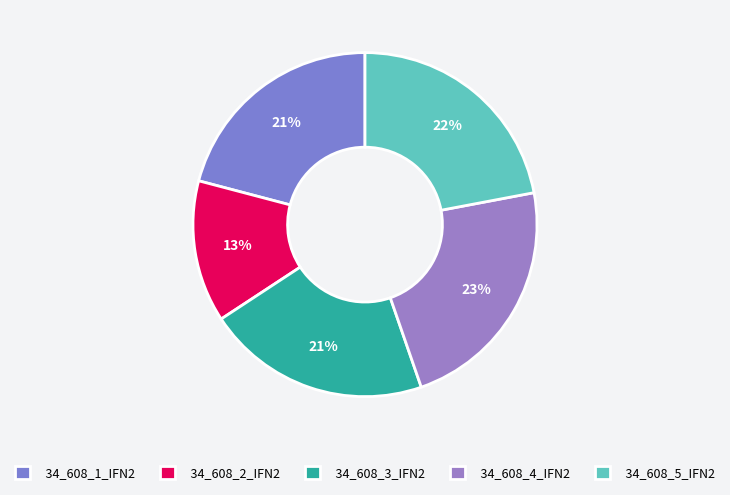

How many segments does this pie chart have?

5